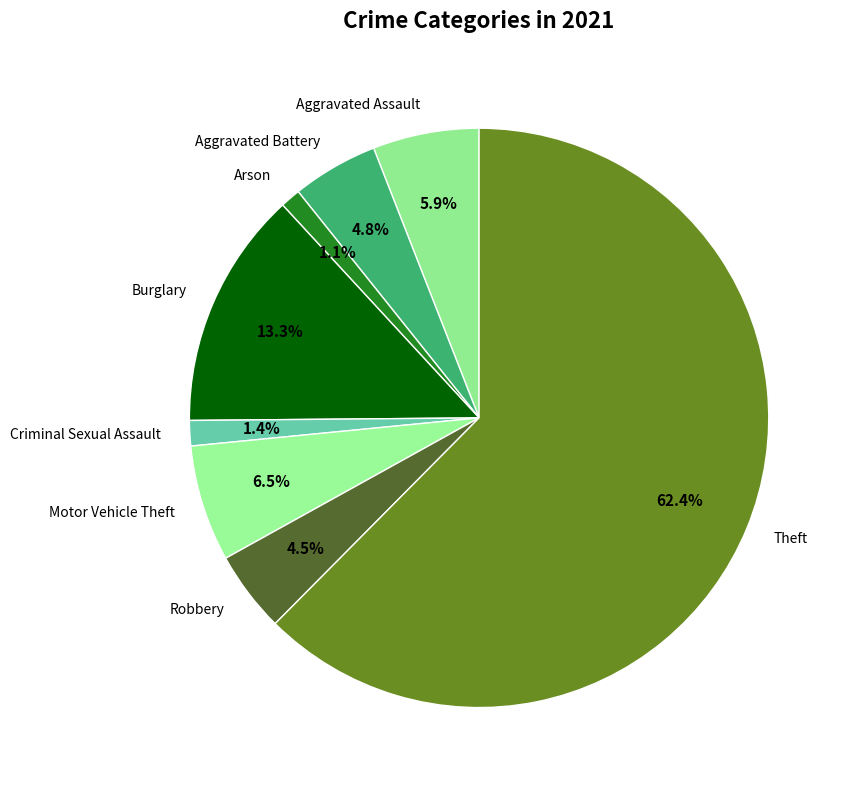

Is there any slice that represents more than half of the pie?

Yes